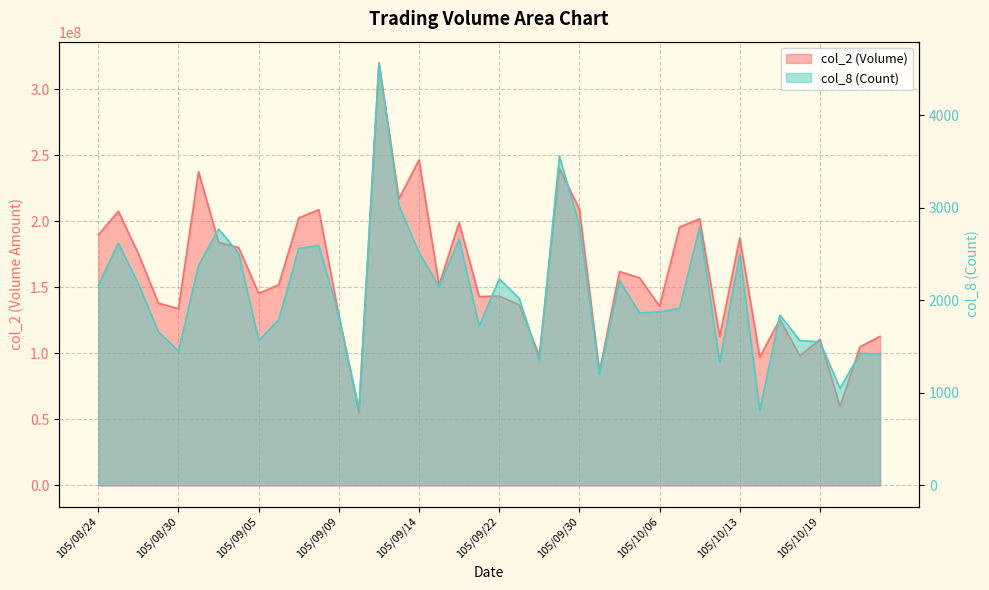

Does the chart display data point markers on the line(s)?

No